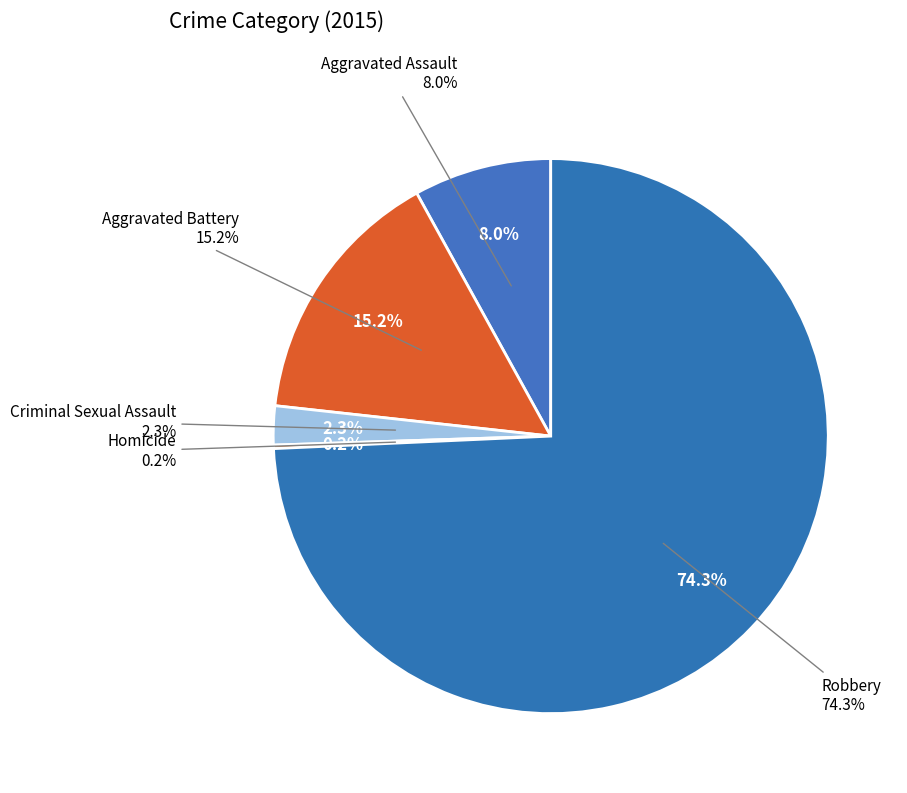

To the nearest percent, what is the combined percentage of Robbery and Criminal Sexual Assault?

77%